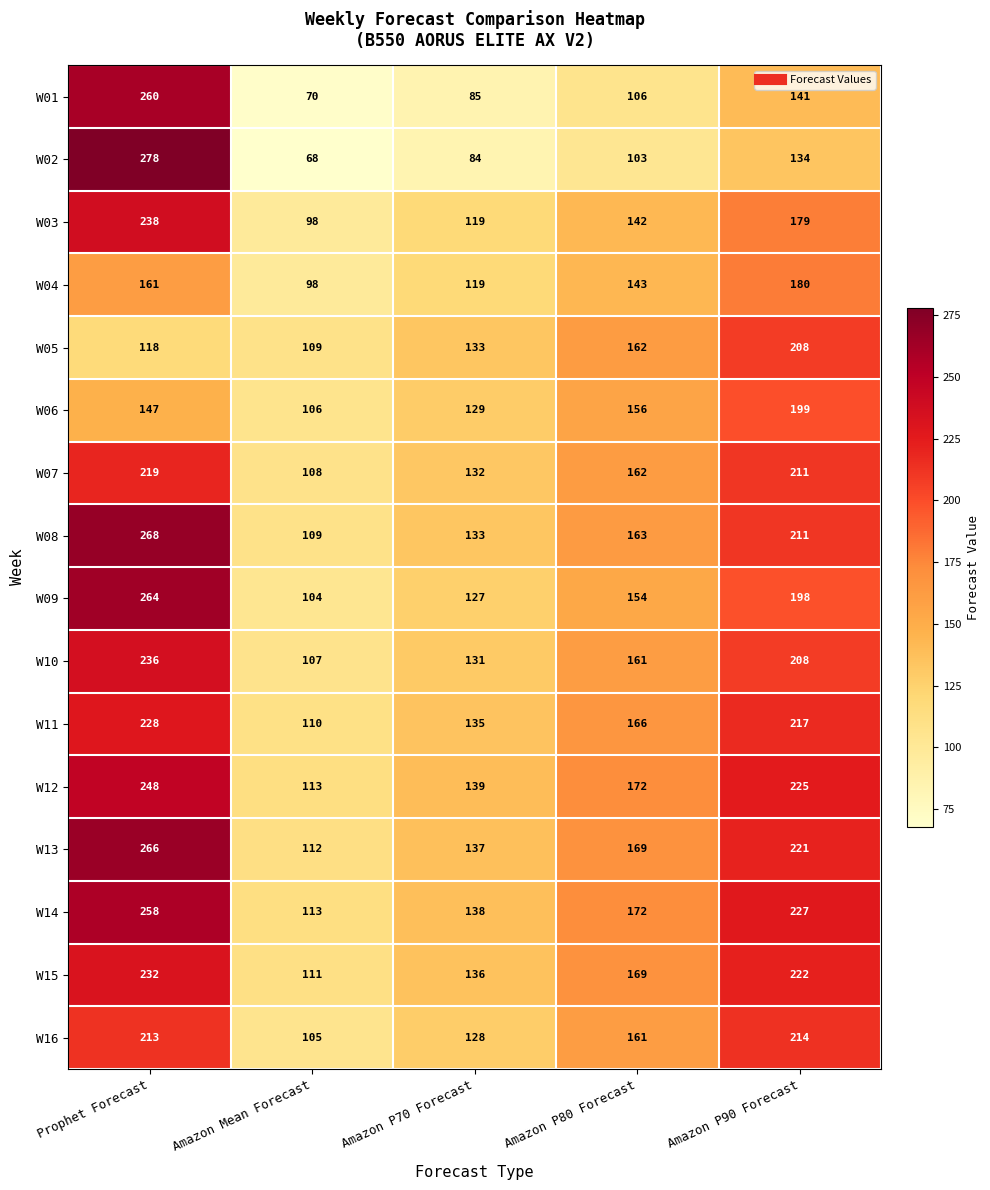

At which label is W16 closest to 159?

Amazon P80 Forecast